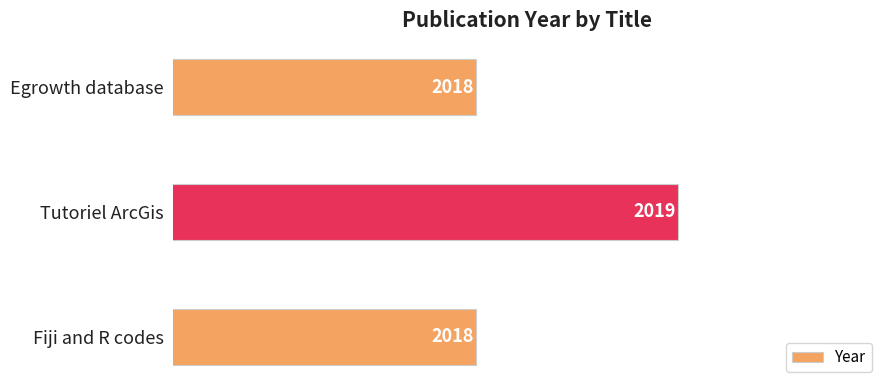

What is the ratio of the value at Fiji and R codes to the value at Egrowth database?

1.0